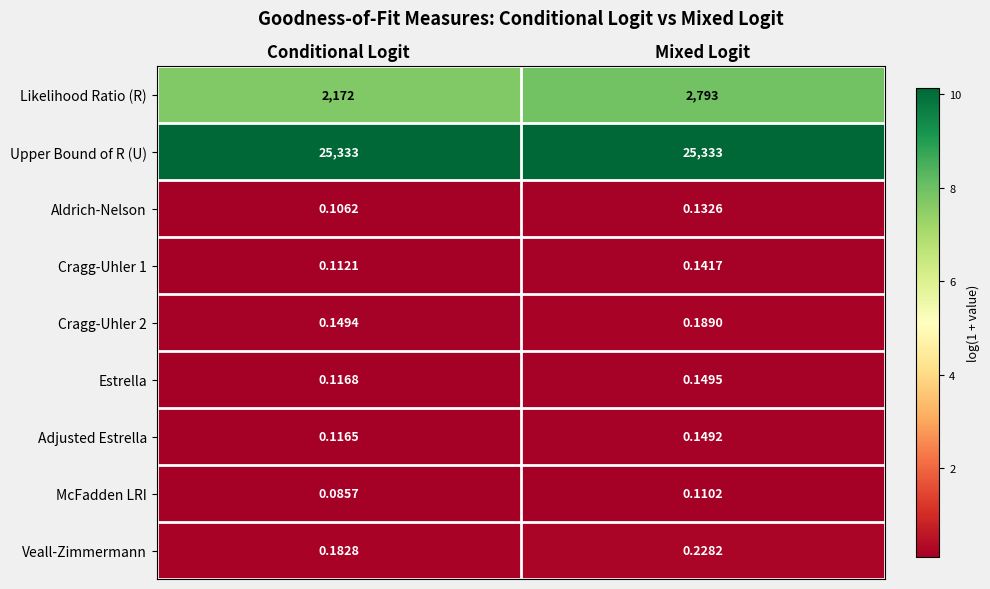

Which series has the largest total across all categories?

Upper Bound of R (U)